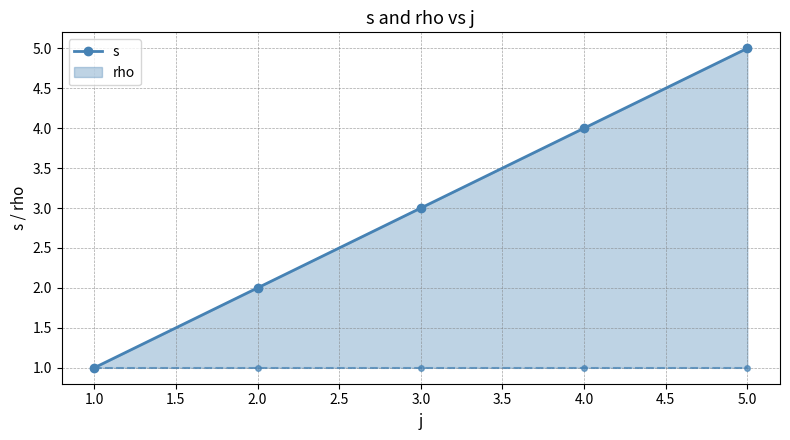

How many data points does each series have?

5